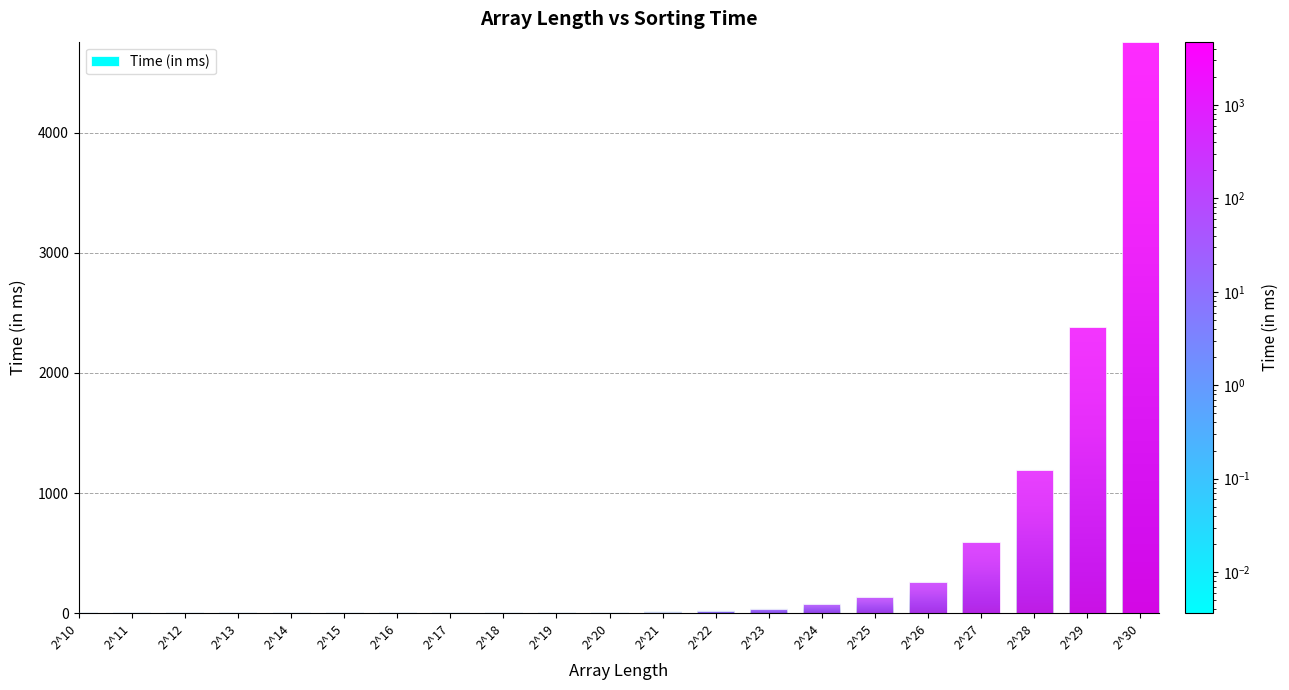

What is the maximum value shown in the chart?

4757.5